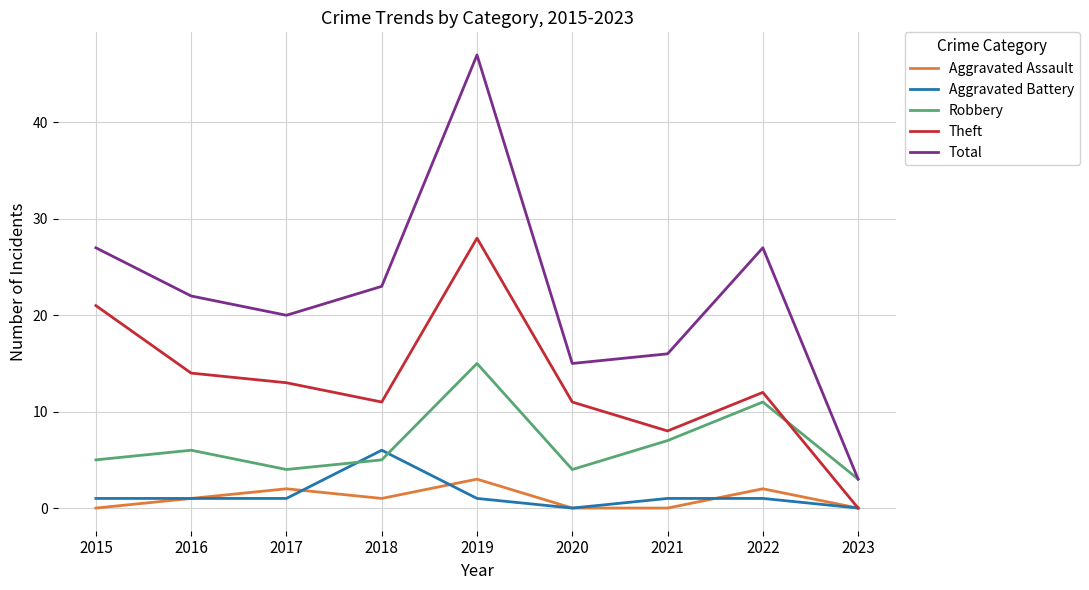

Reading right to left, transcribe all the data shown in this chart.

Aggravated Assault: 0	2	0	0	3	1	2	1	0
Aggravated Battery: 0	1	1	0	1	6	1	1	1
Robbery: 3	11	7	4	15	5	4	6	5
Theft: 0	12	8	11	28	11	13	14	21
Total: 3	27	16	15	47	23	20	22	27